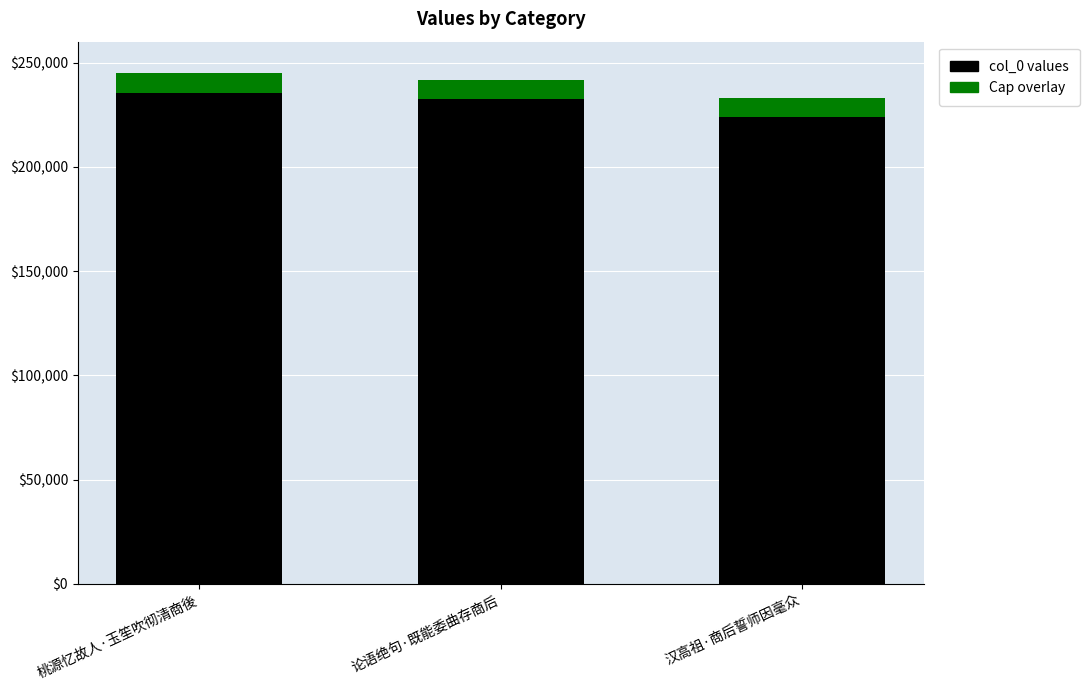

The value at 桃源忆故人·玉笙吹彻清商後 is 396561. True or false?

False